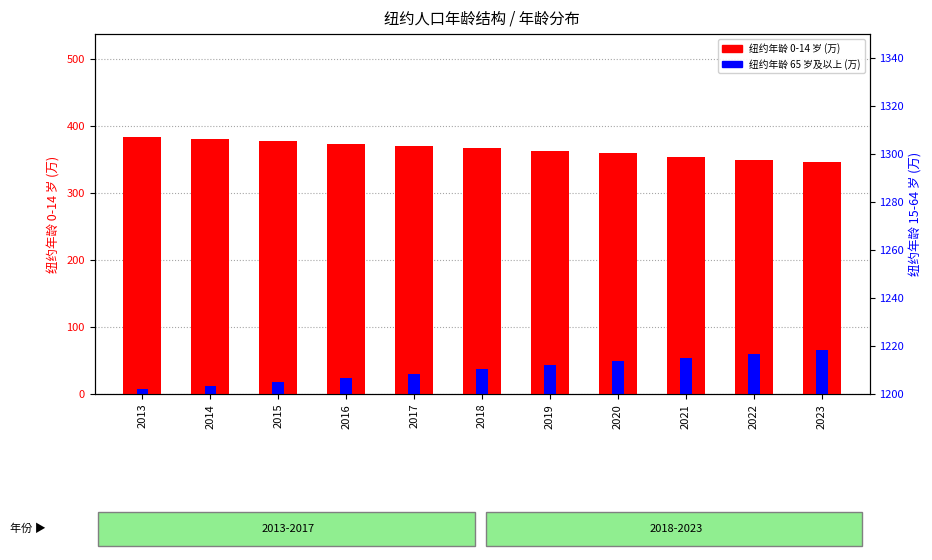

True or false: 纽约年龄 65 岁及以上 (万) has a value of 15.0 at 2018.

False